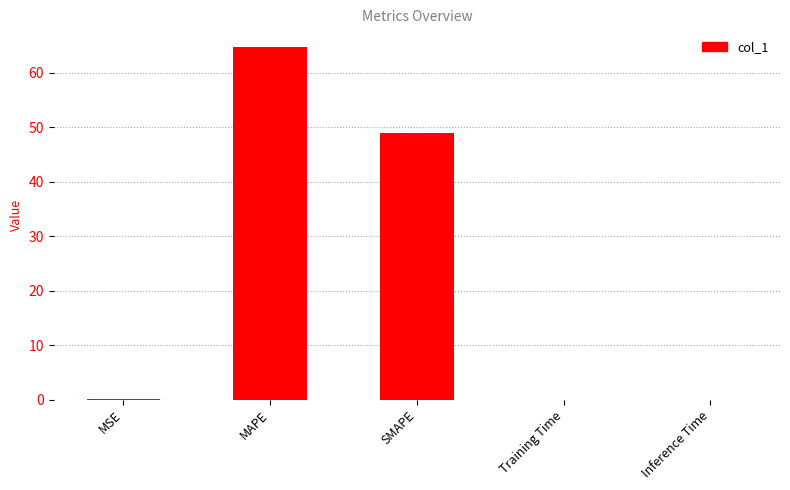

What is the sum of all values?

113.7